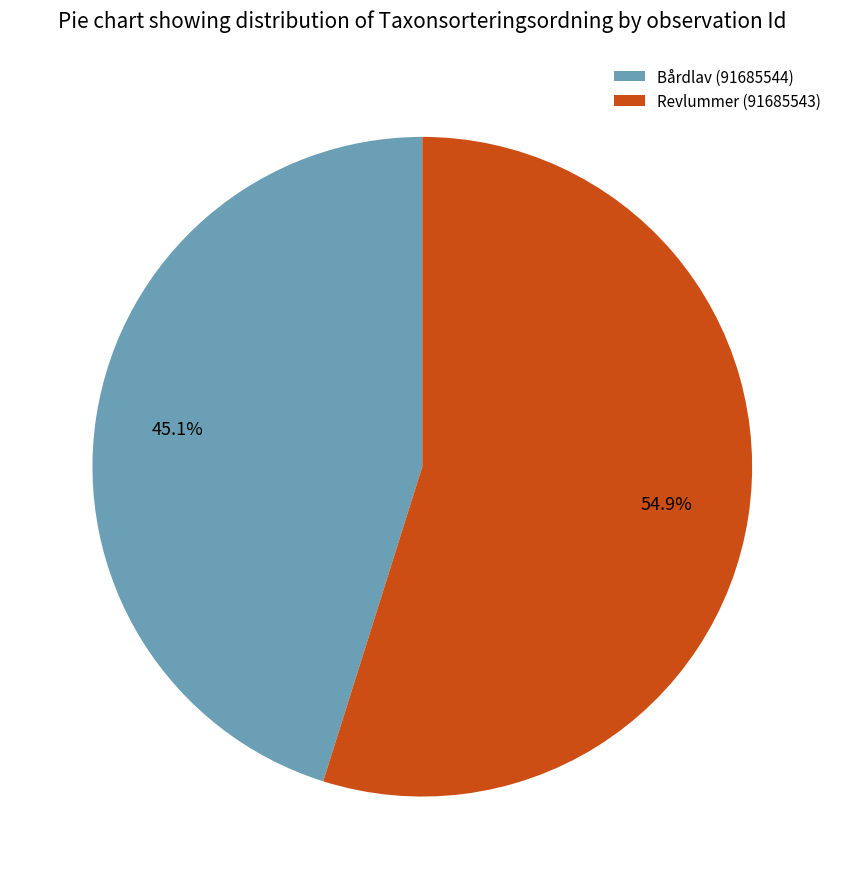

Does Bårdlav (91685544) represent more than half of the total?

No